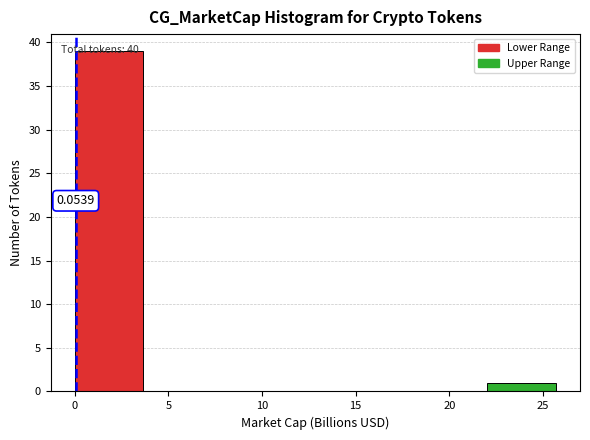

Over which range of the x-axis is the bar tallest?

0.0 to 3.5